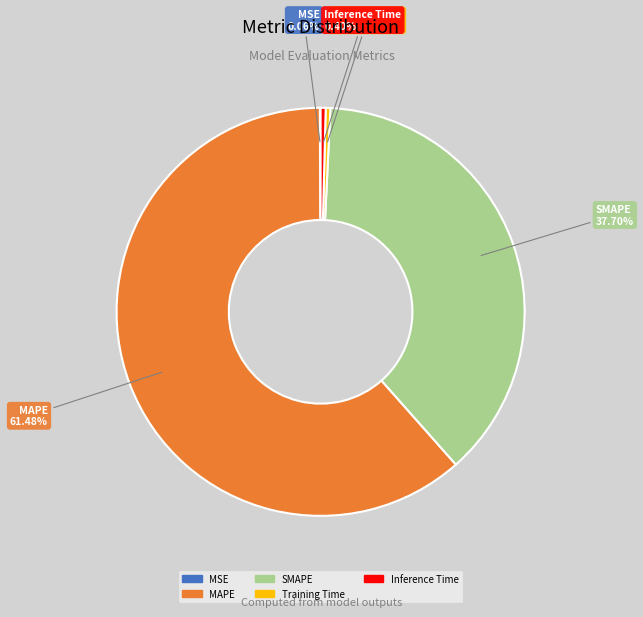

Which category has the biggest portion of the pie?

MAPE